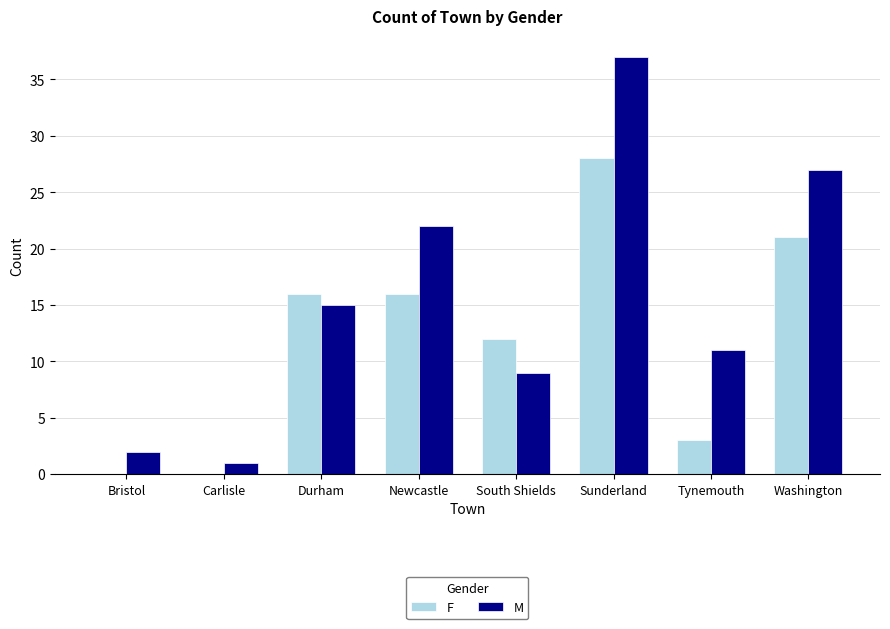

What is the average value of the F series?

12